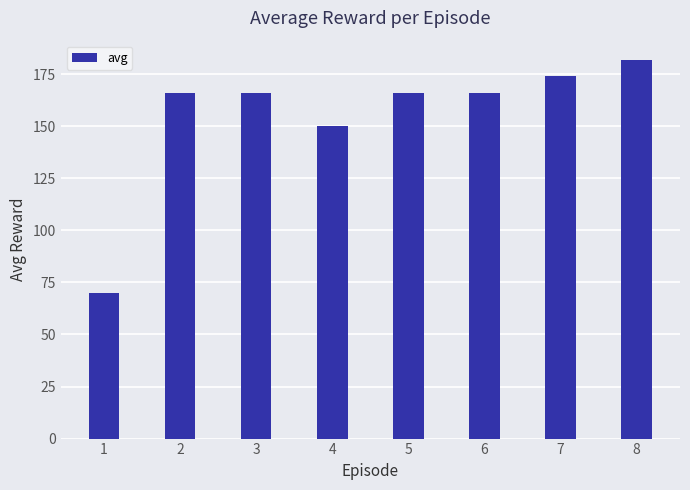

Reading right to left, what are all the values shown in this chart?

8=182	7=174	6=166	5=166	4=150	3=166	2=166	1=70